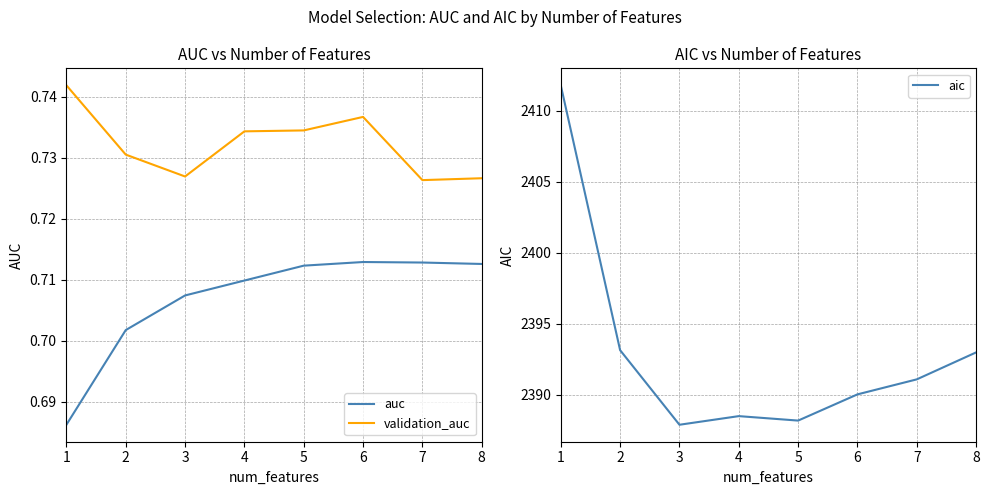

True or false: aic and auc intersect in this chart.

False